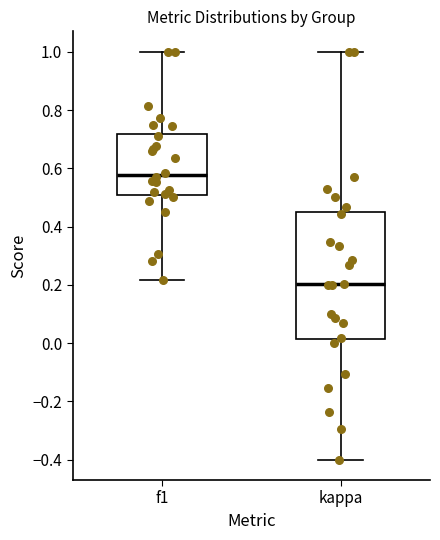

Reading left to right, read every box against the y-axis: the position of its median line, the range the box covers, and the ends of its whiskers. The values are not printed on the chart, so give them approximately, as read against the axis.

f1: median 0.58, box 0.50 to 0.72, whiskers 0.22 to 1.00
kappa: median 0.20, box 0.02 to 0.46, whiskers -0.40 to 1.00